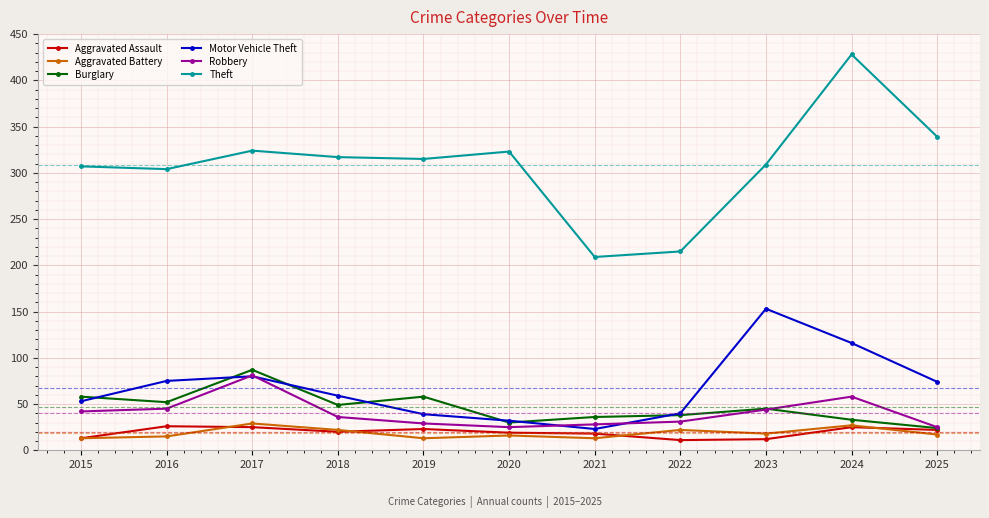

What is the difference between the highest and lowest values at 2018?

297